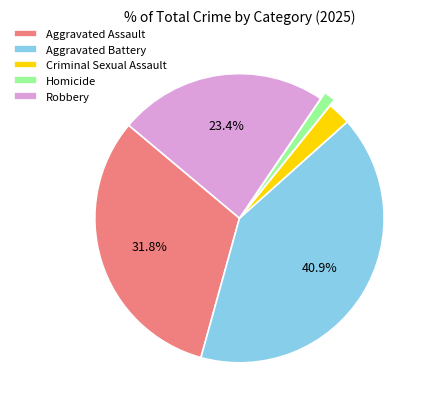

Which category has the biggest portion of the pie?

Aggravated Battery